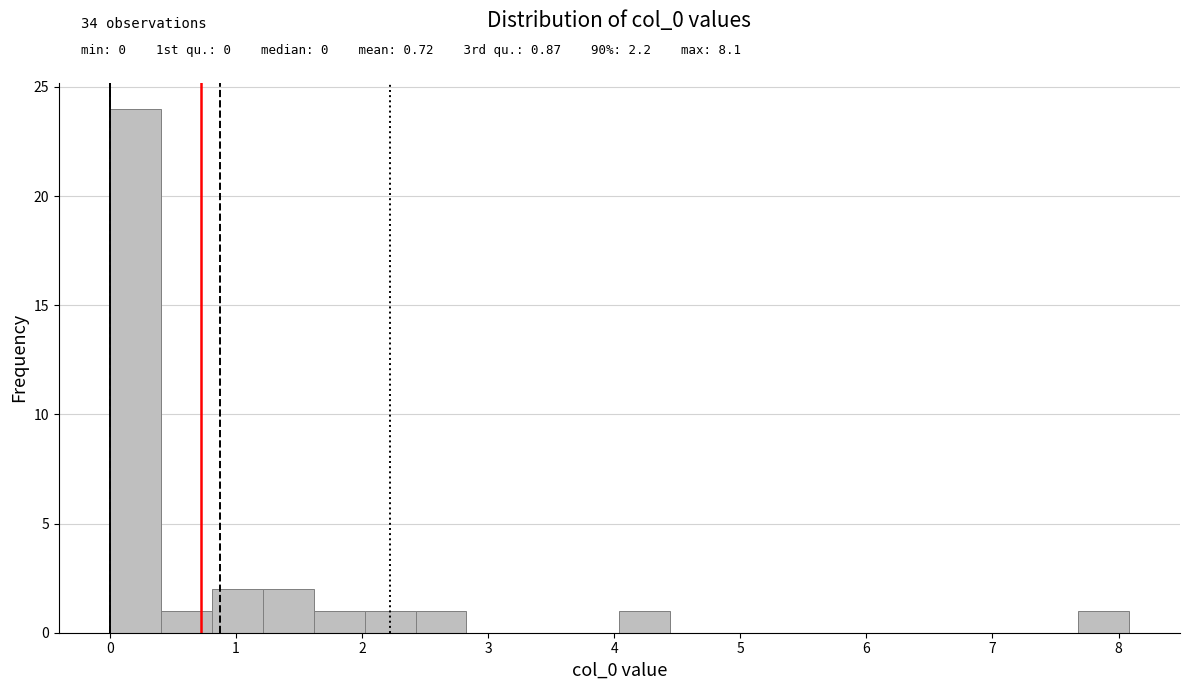

Over which range of the x-axis is the bar tallest?

0.0 to 0.4